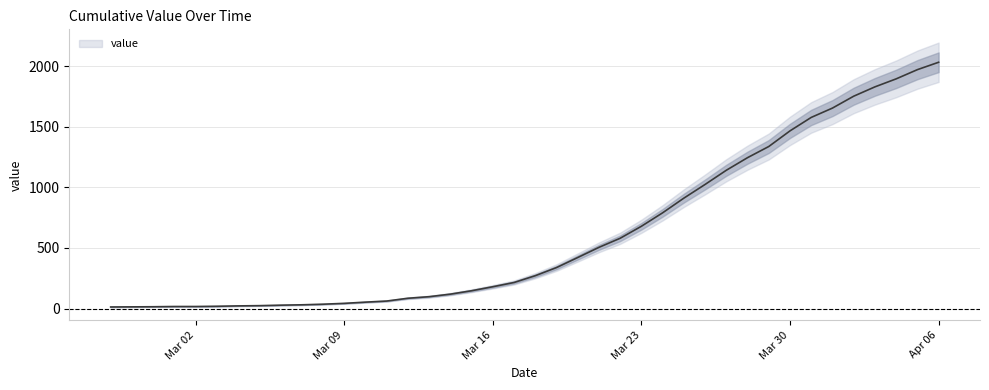

Where does the data first go above 271?

2020-03-19